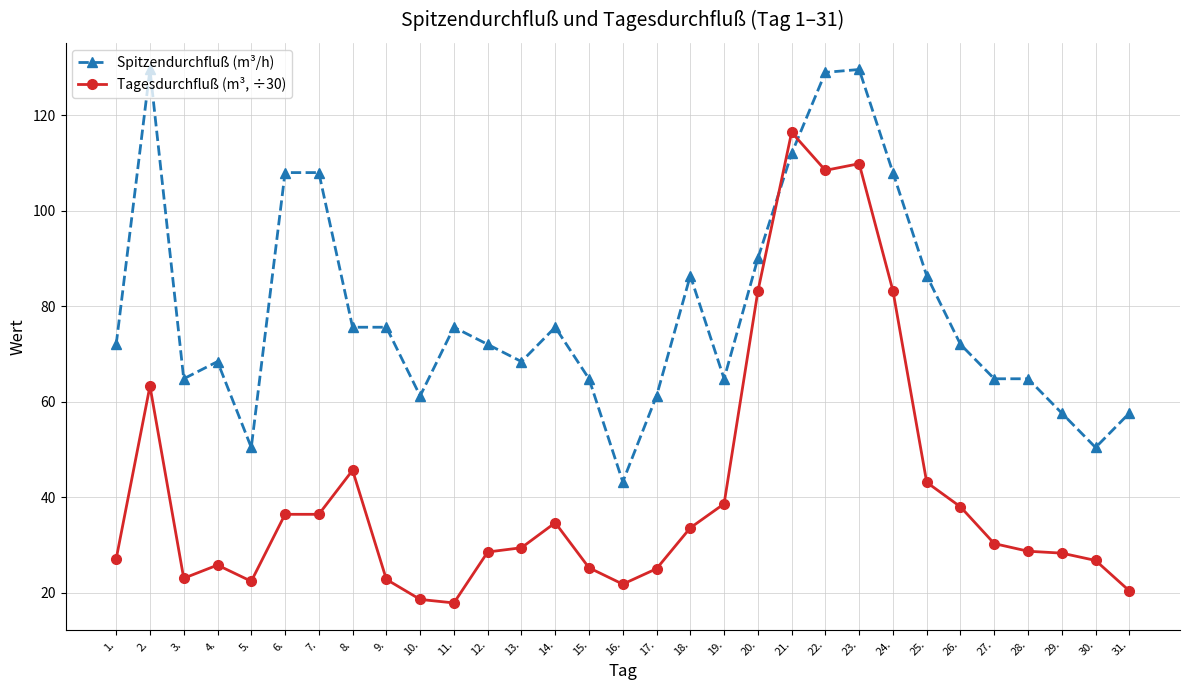

Rank the series by their maximum value, from highest to lowest.

Spitzendurchfluß (m³/h), Tagesdurchfluß (m³, ÷30)